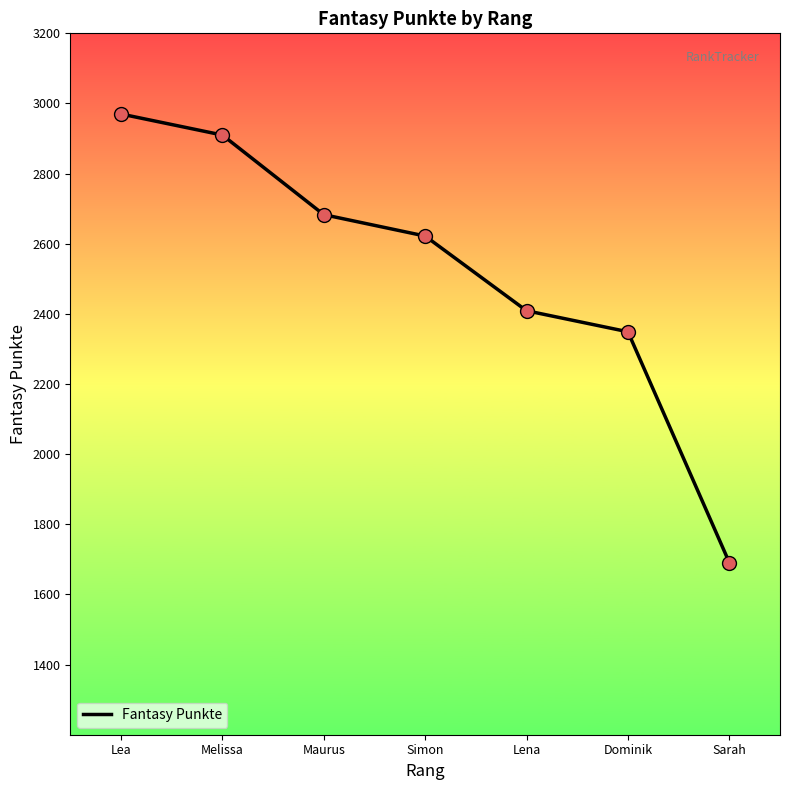

What is the change in value from Lea to Sarah?

-1279